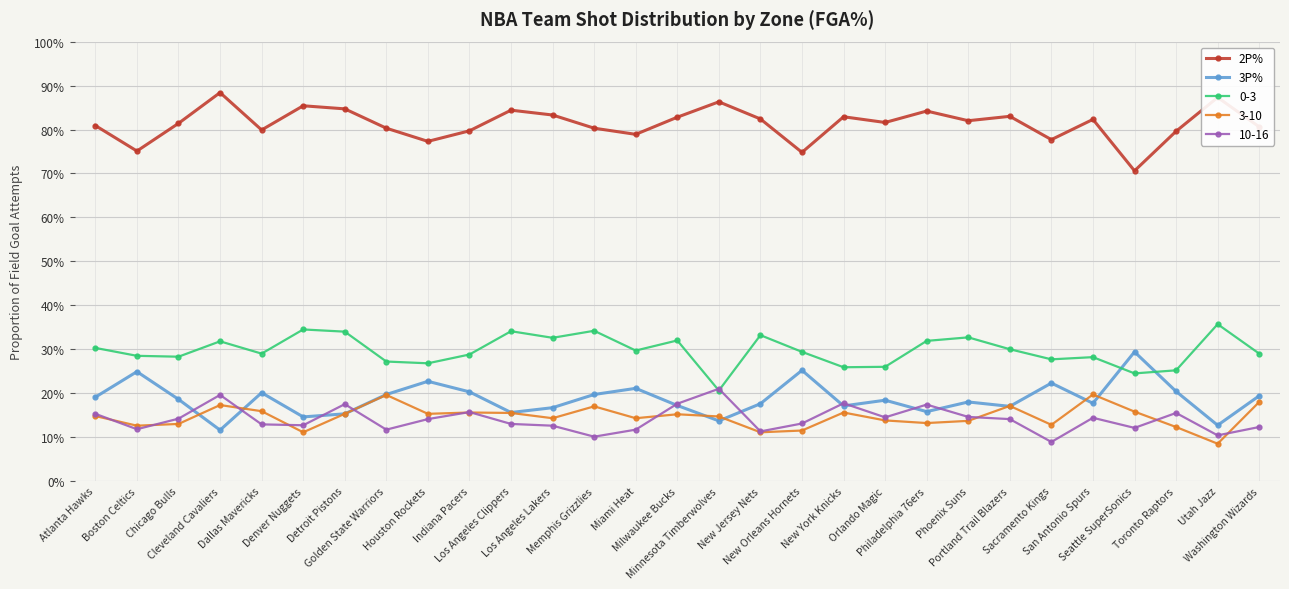

Where is 2P% nearest to the value 0?

Seattle SuperSonics